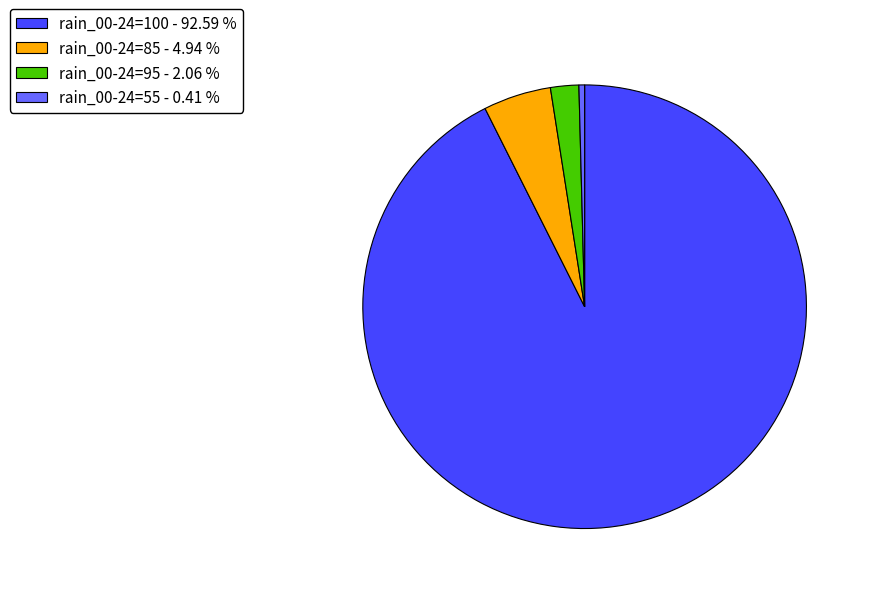

What is the smallest slice in the pie chart?

rain_00-24=55 - 0.41 %